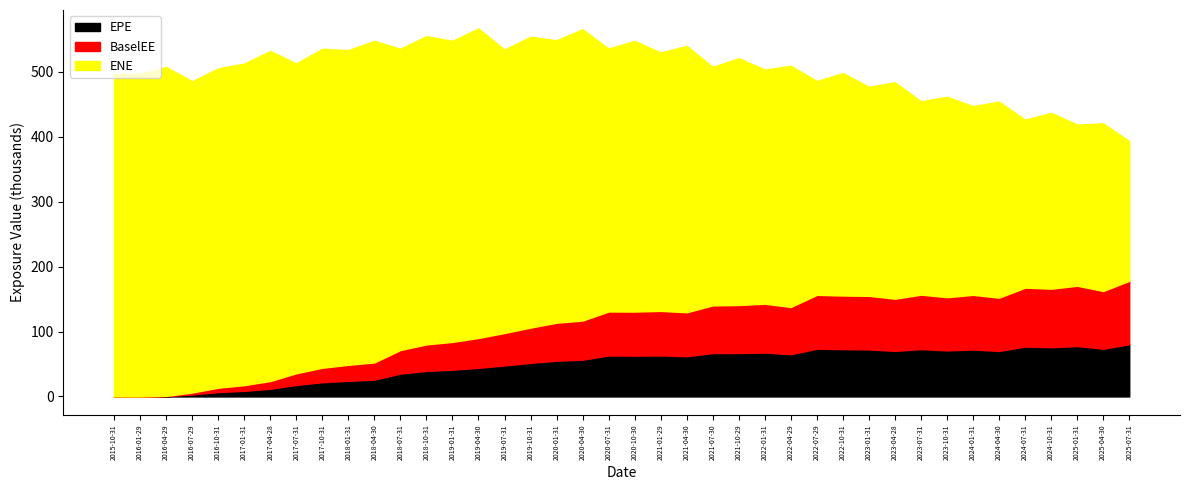

Rank the series at 2020-04-30 from lowest to highest value.

EPE, BaselEE, ENE